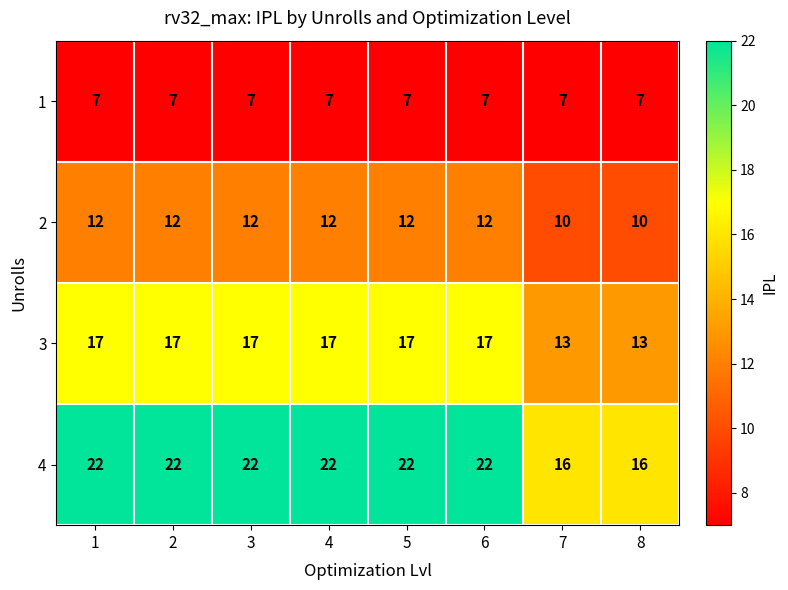

True or false: 3 has a value of 13 at 8.

True